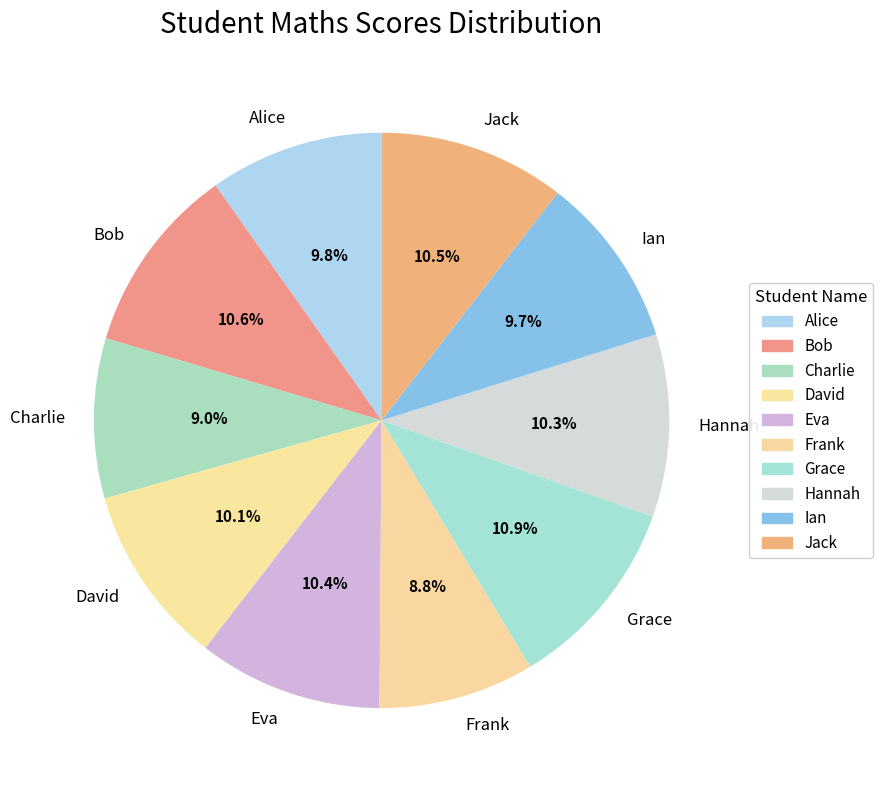

Count the number of slices in the pie.

10